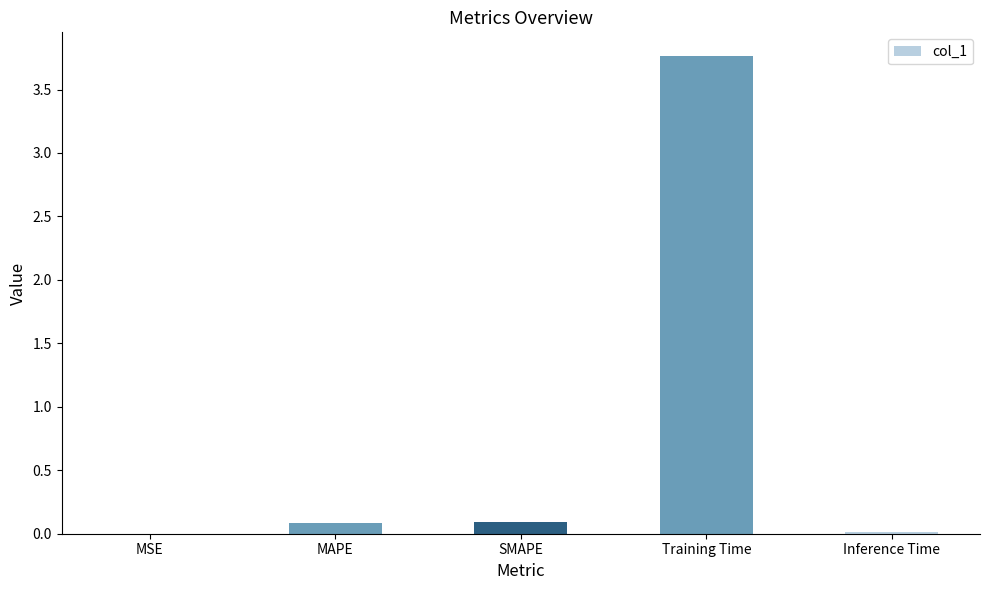

The value at MSE is 0.0. True or false?

True